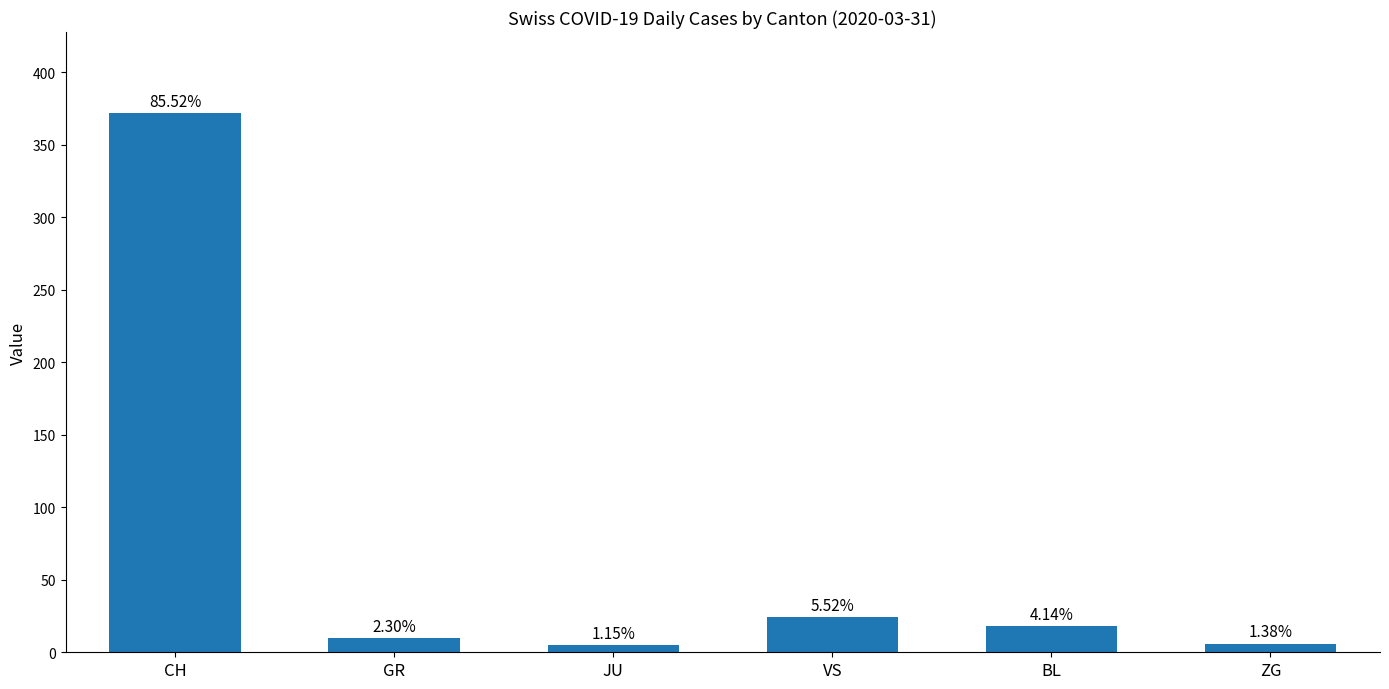

What is the sum of all values?

435